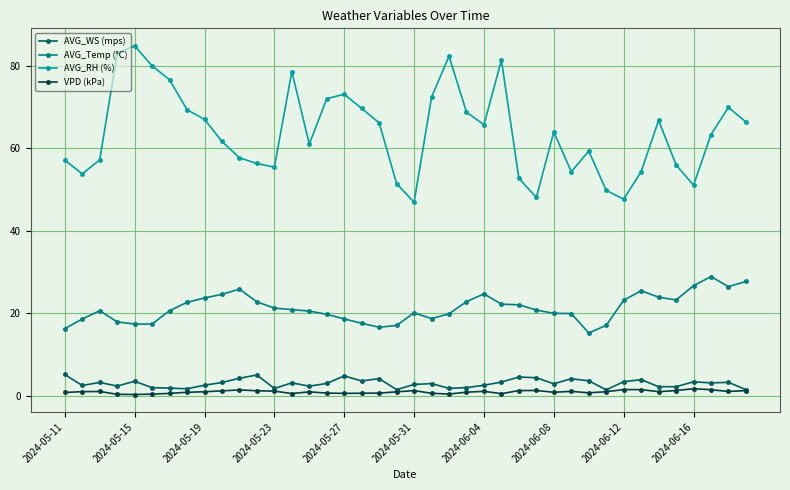

What is the minimum value shown in the chart?

0.3